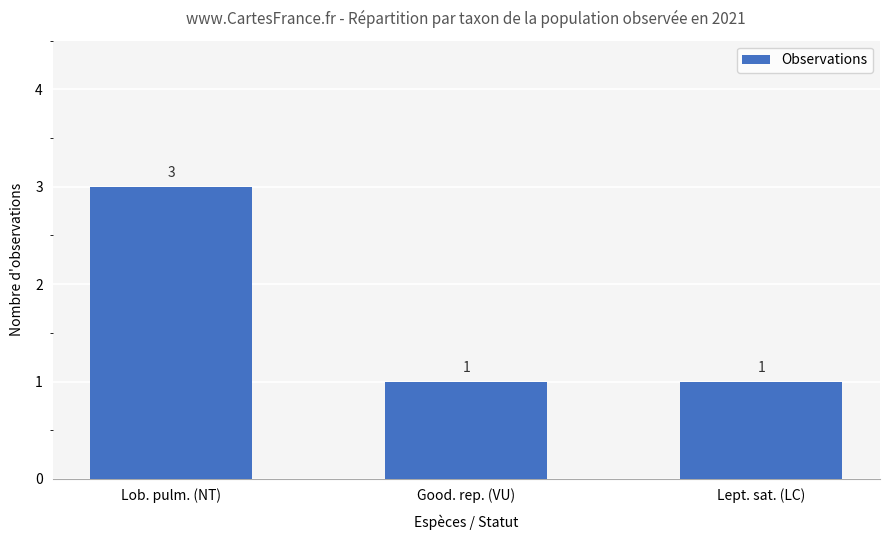

Count the number of categories in the chart.

3